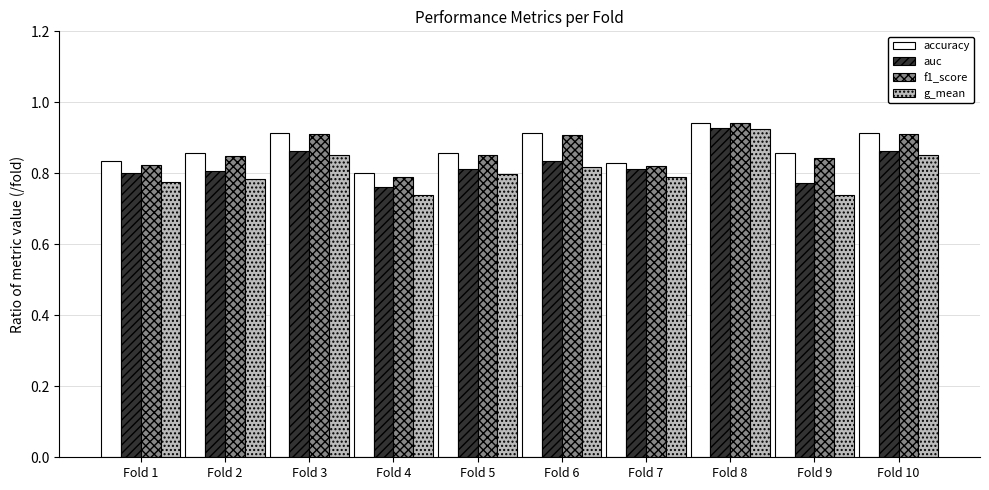

What is the sum of all accuracy values?

8.7